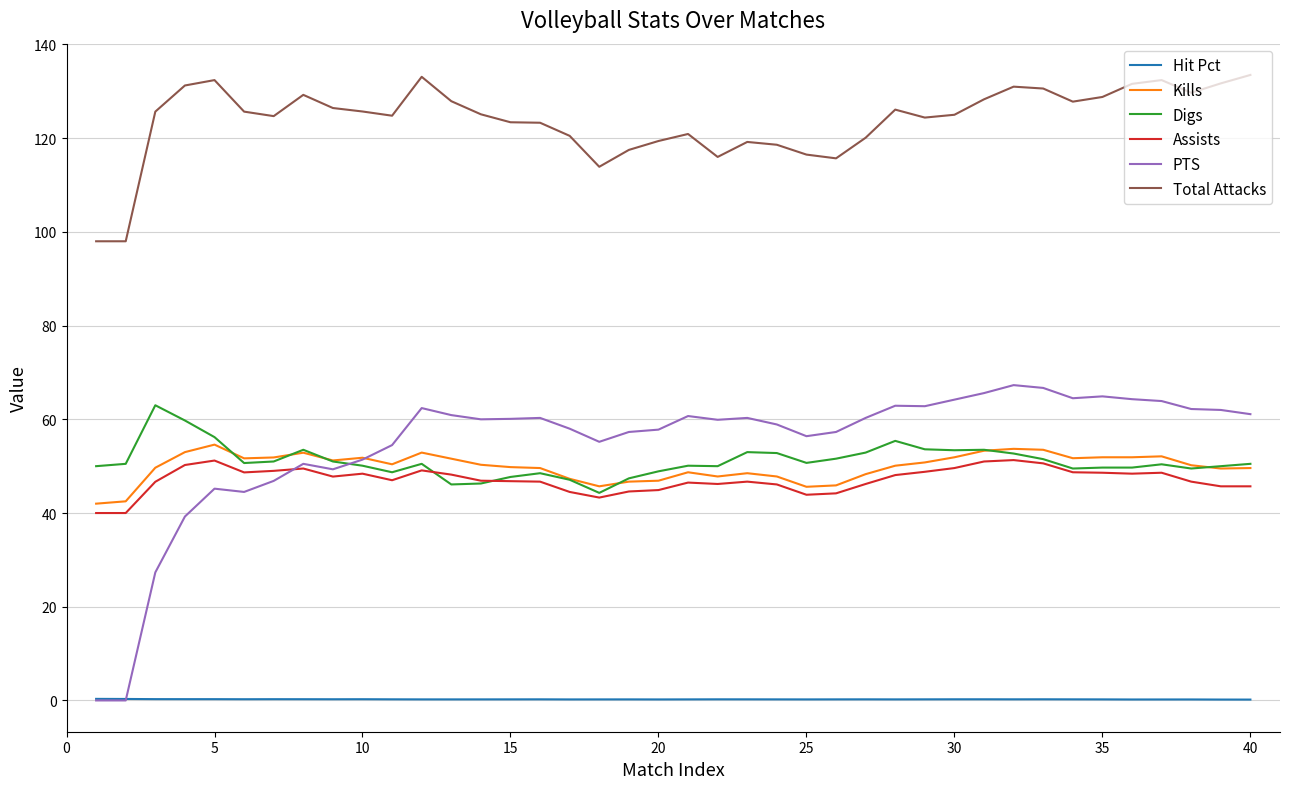

Is this an area chart (filled region under the line)?

No